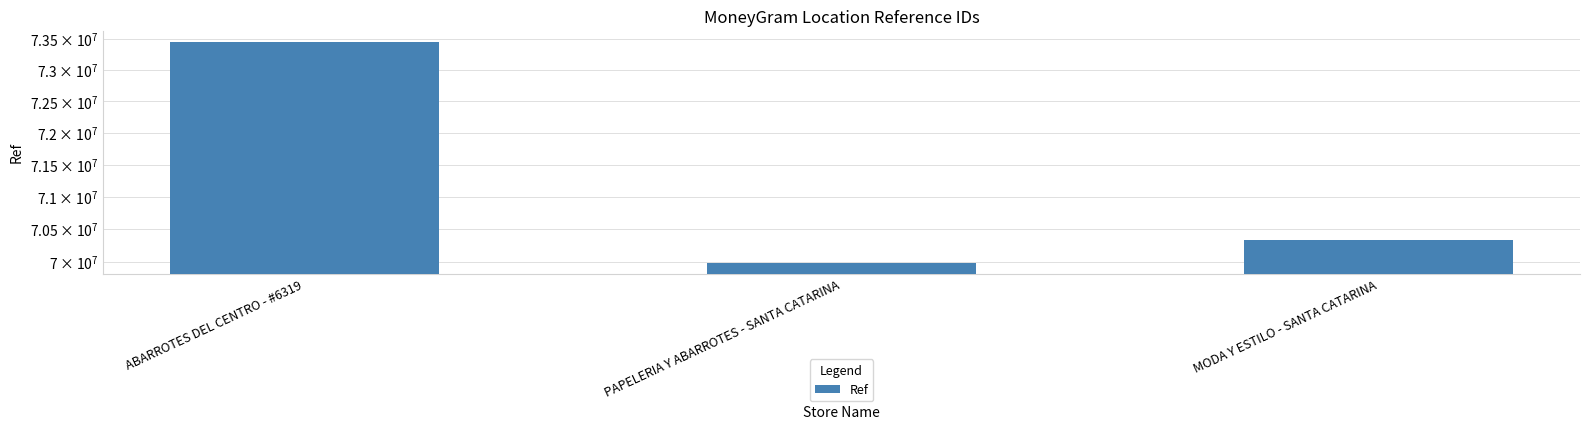

Rank the categories by value from lowest to highest.

PAPELERIA Y ABARROTES - SANTA CATARINA, MODA Y ESTILO - SANTA CATARINA, ABARROTES DEL CENTRO - #6319